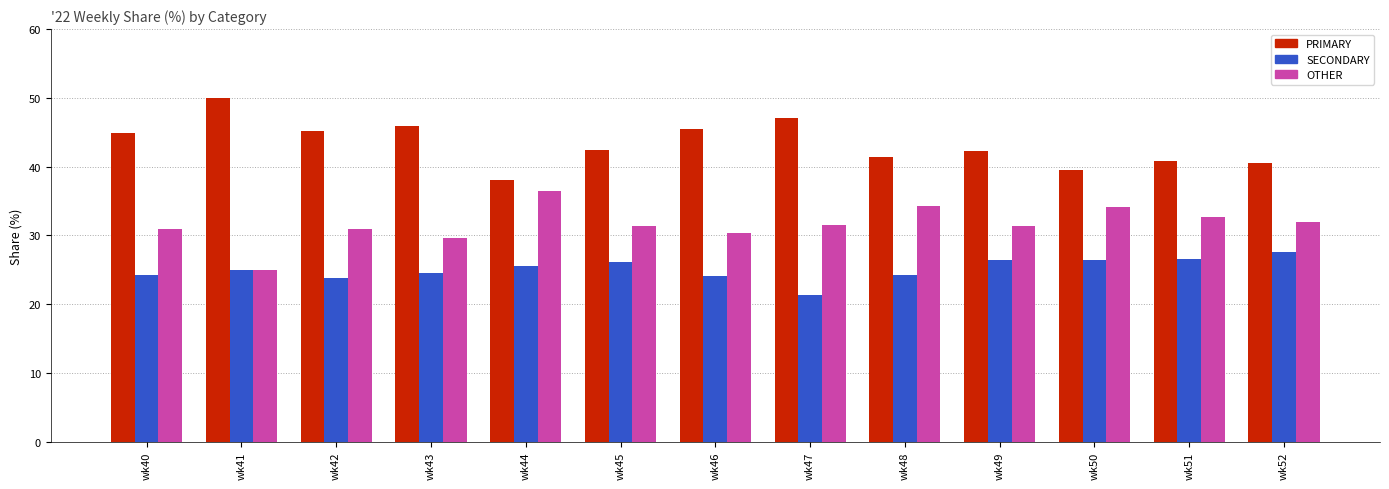

Is it true that PRIMARY equals 72.4 at wk51?

False